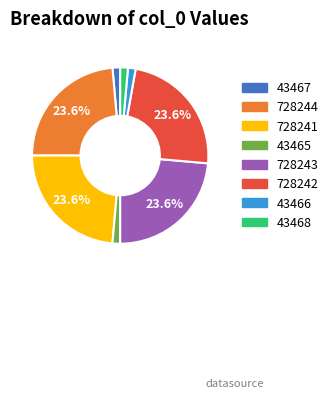

Count the number of slices in the pie.

8